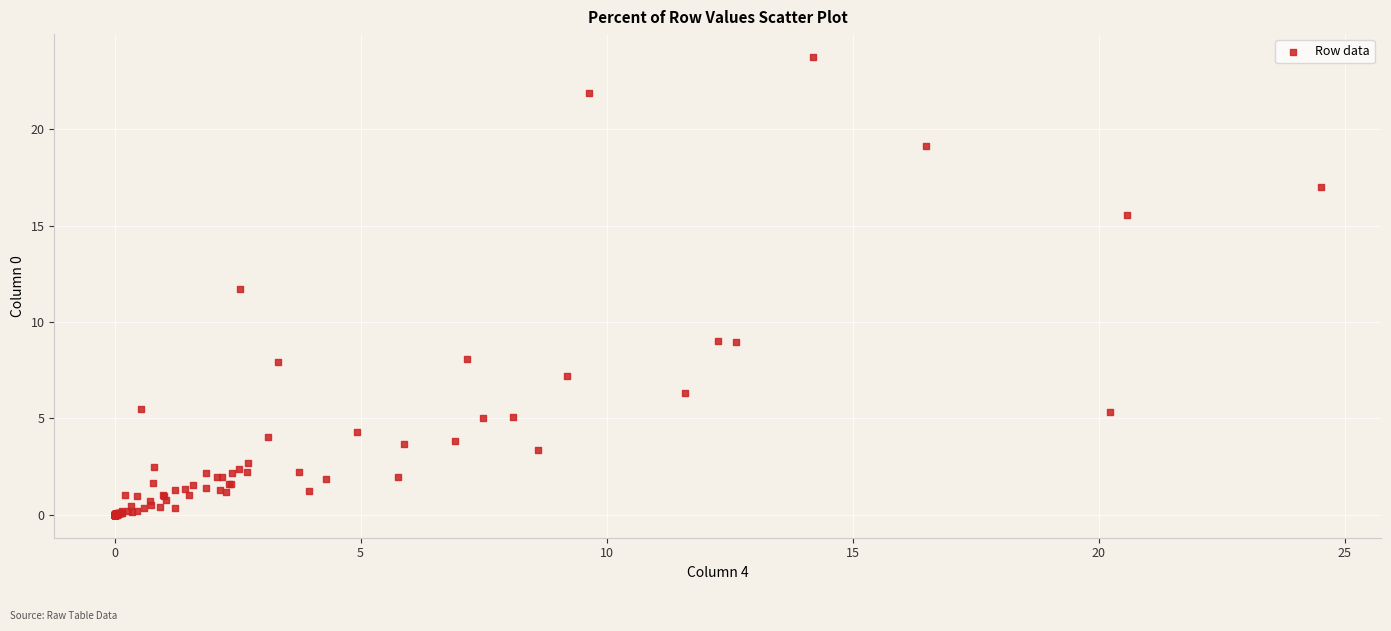

What Y value in the scatter plot is closest to 11?

11.7